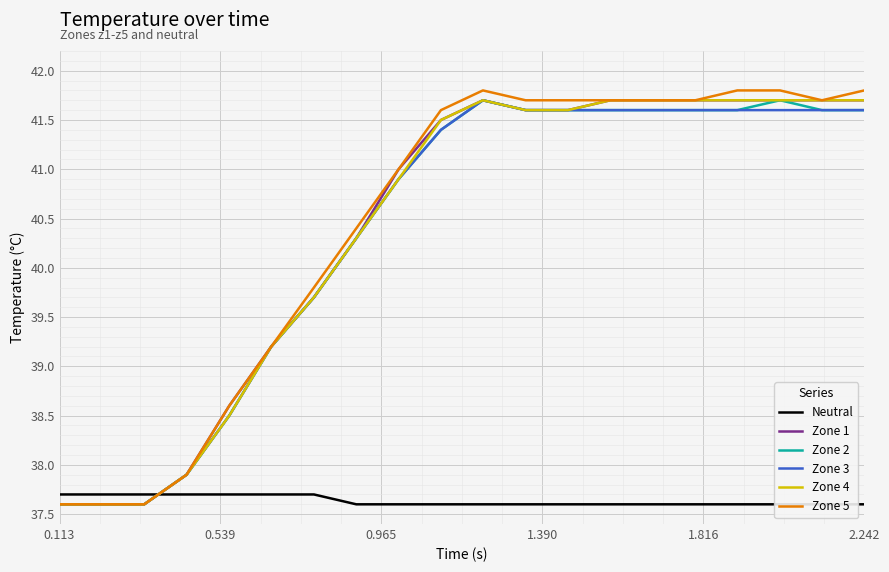

What is the lowest value of the Zone 4 series?

37.6